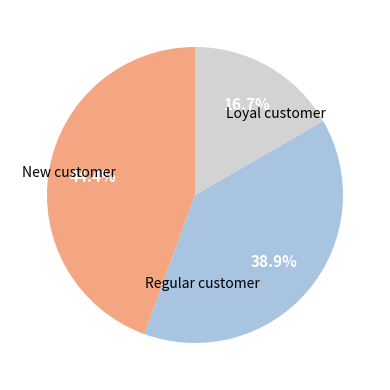

Does any single category account for the majority?

No